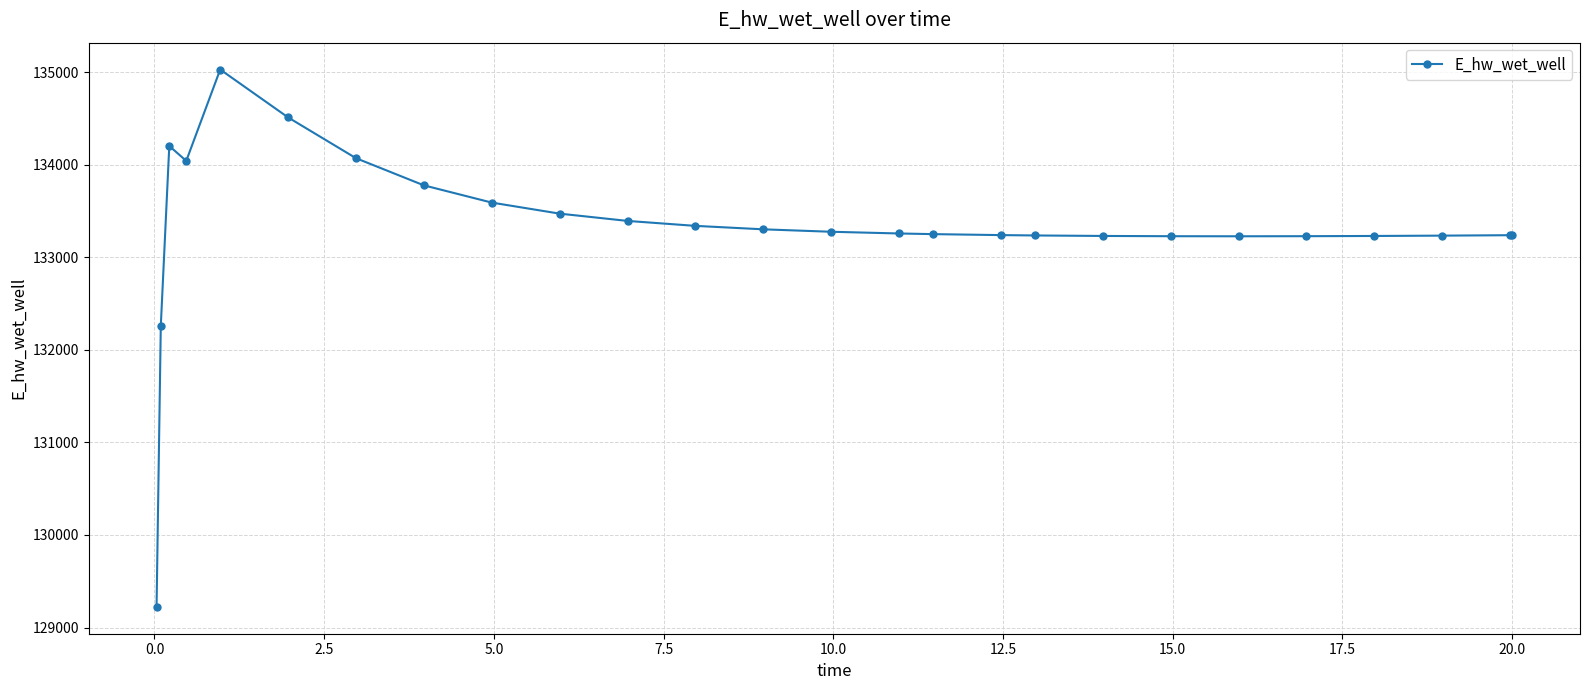

What is the greatest value displayed?

135027.2